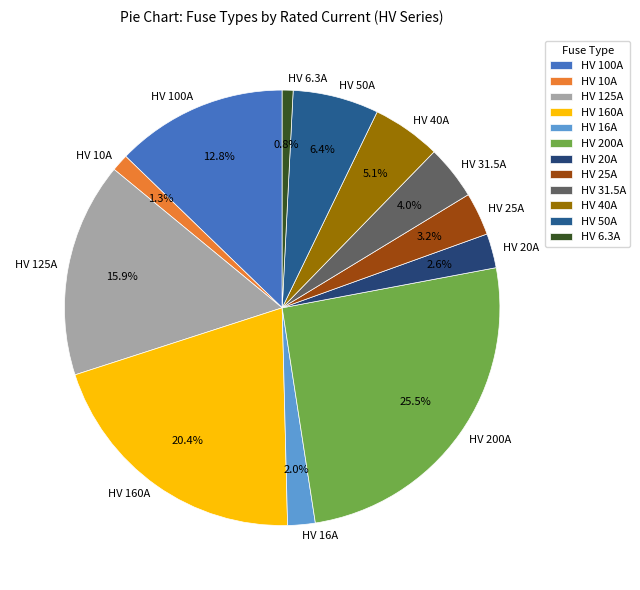

The HV 200A slice represents 38% of the pie. True or false?

False